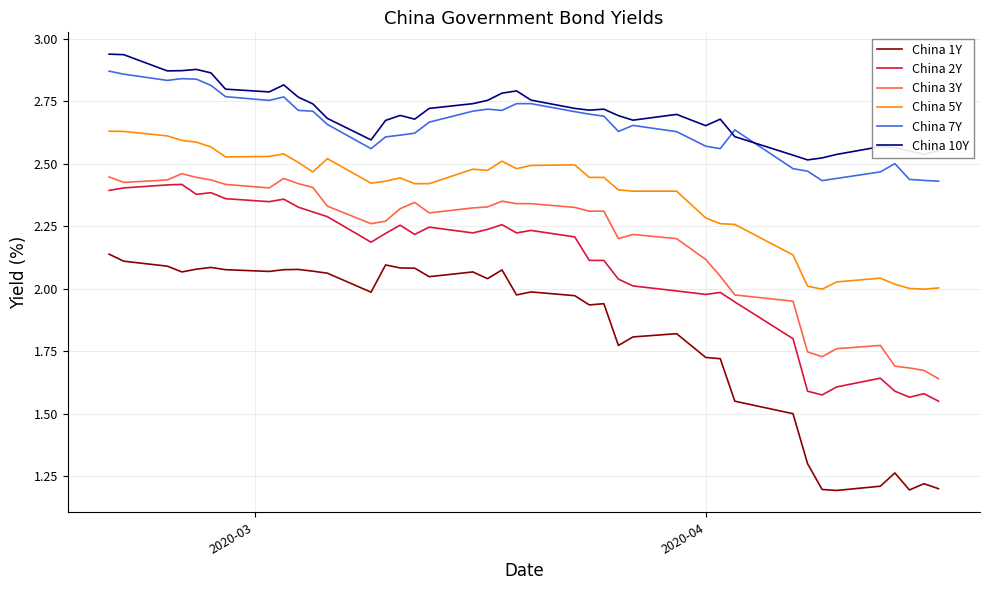

True or false: China 2Y and China 7Y cross at least once.

False